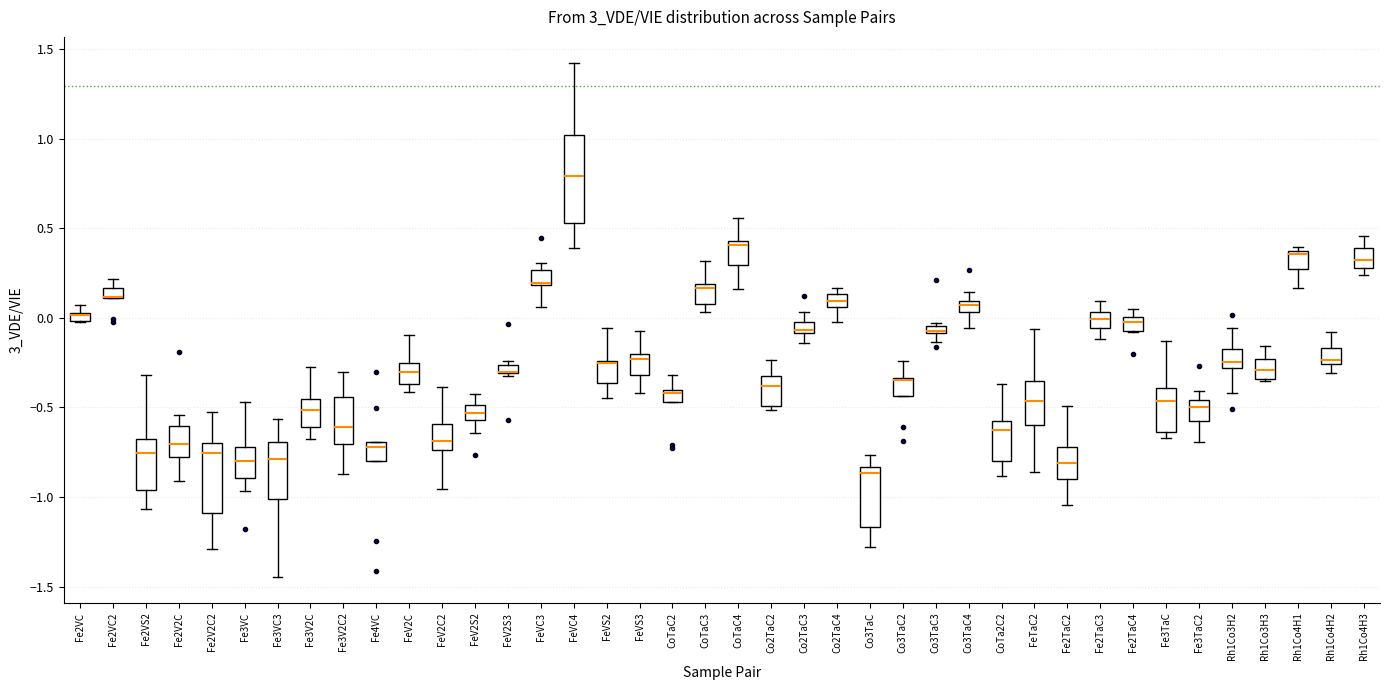

Which box is the tallest, from its lower edge to its upper edge?

FeVC4